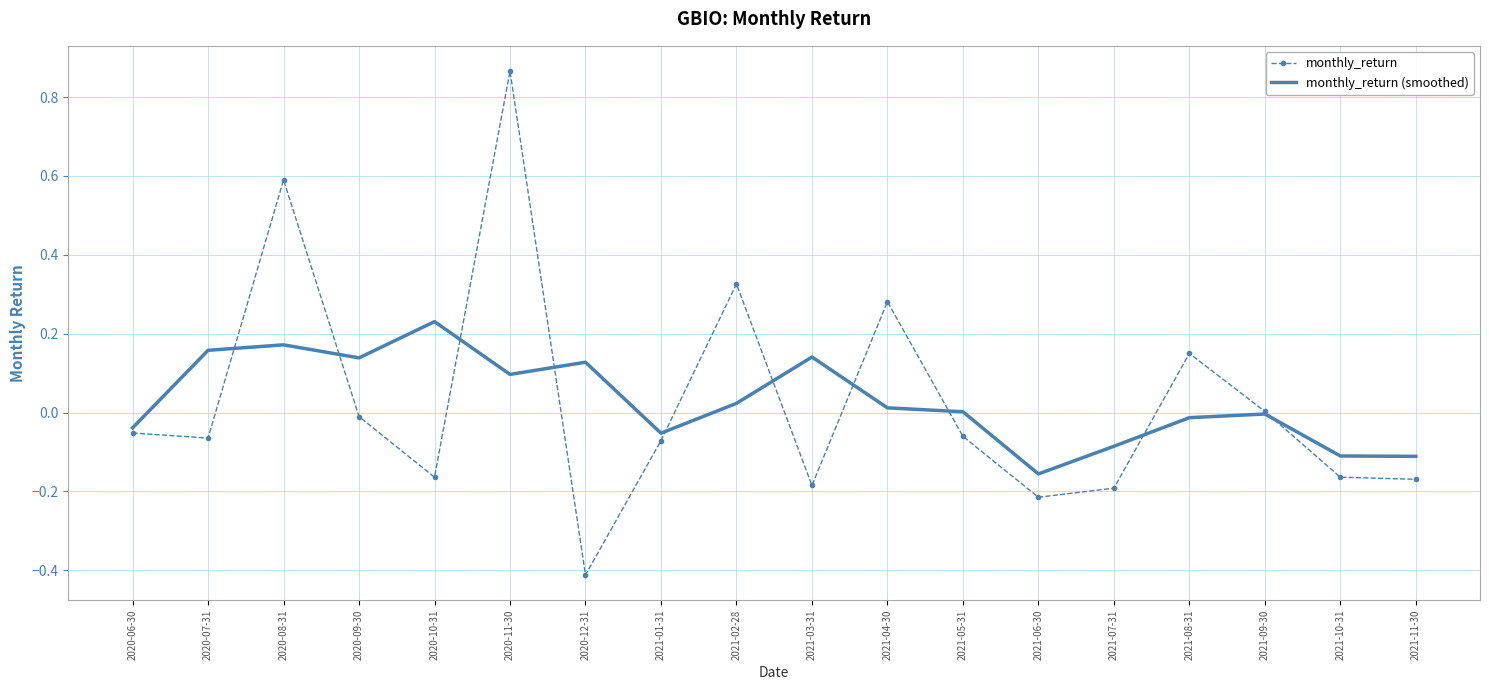

Is it true that monthly_return (smoothed) equals -0.0 at 2021-08-31?

True